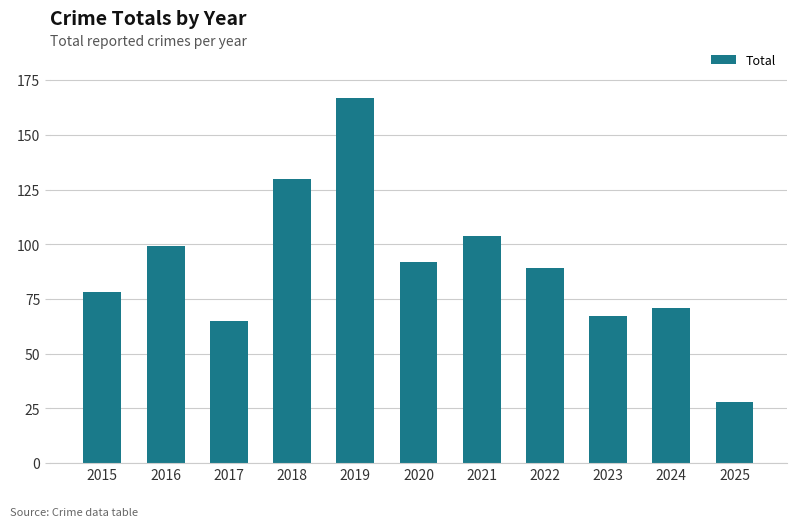

Reading right to left, transcribe all the data shown in this chart.

2025=28	2024=71	2023=67	2022=89	2021=104	2020=92	2019=167	2018=130	2017=65	2016=99	2015=78